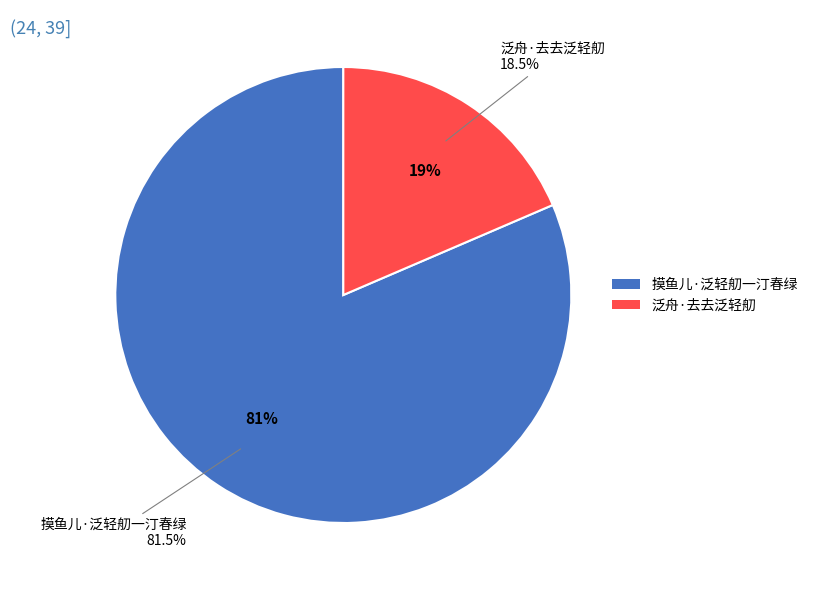

What is the ratio of the value at 泛舟·去去泛轻舠 to the value at 摸鱼儿·泛轻舠一汀春绿?

0.2